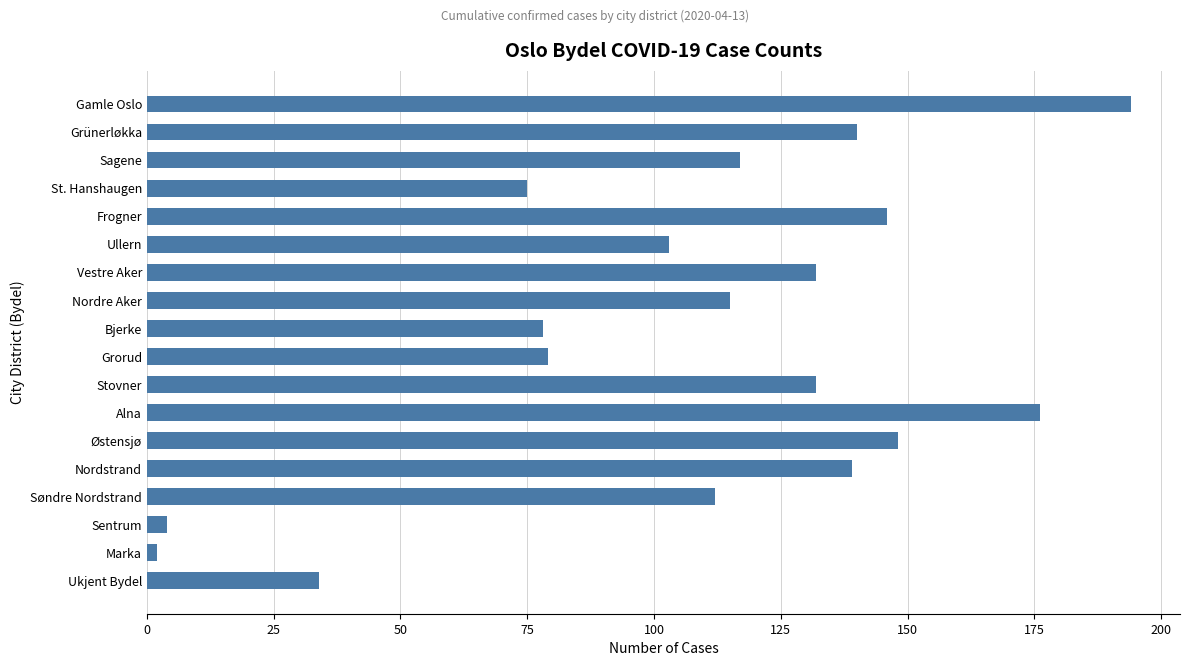

Reading top to bottom, list all the values displayed in this chart.

Gamle Oslo=194	Grünerløkka=140	Sagene=117	St. Hanshaugen=75	Frogner=146	Ullern=103	Vestre Aker=132	Nordre Aker=115	Bjerke=78	Grorud=79	Stovner=132	Alna=176	Østensjø=148	Nordstrand=139	Søndre Nordstrand=112	Sentrum=4	Marka=2	Ukjent Bydel=34